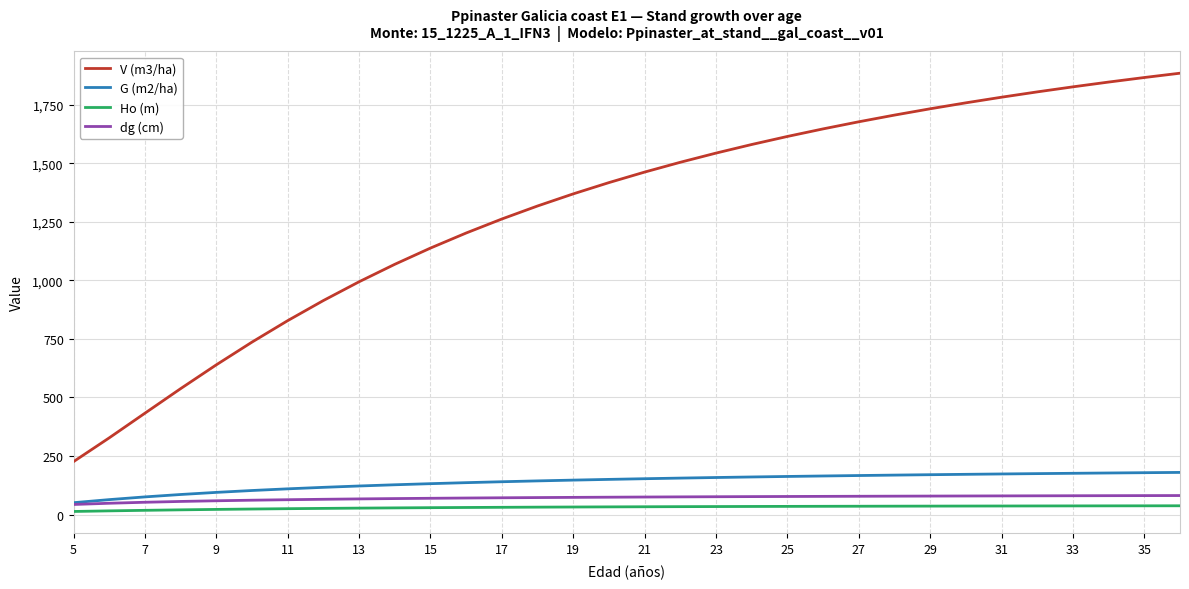

True or false: Ho (m) and V (m3/ha) intersect in this chart.

False